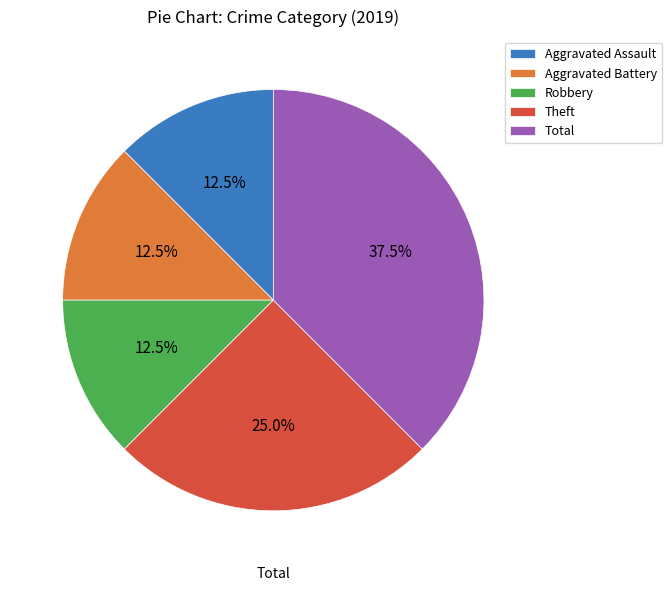

What percentage is NOT represented by Theft?

75.0%